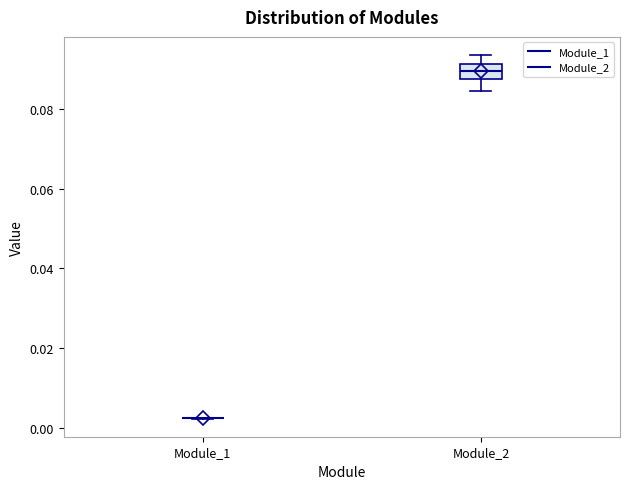

Comparing the boxes themselves (not the whiskers), which one is the tallest?

Module_2